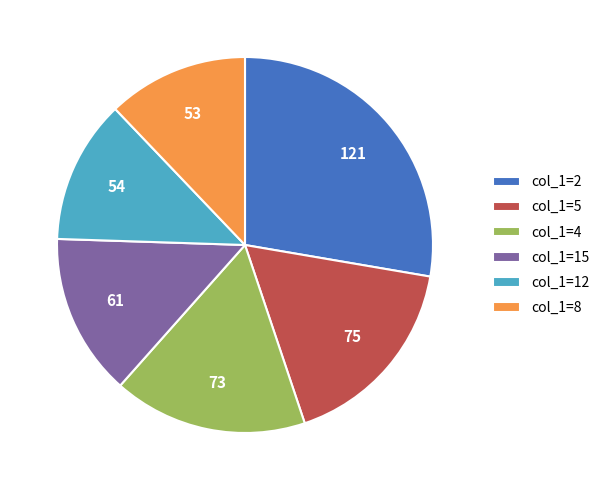

Which has a higher value, col_1=4 or col_1=8?

col_1=4